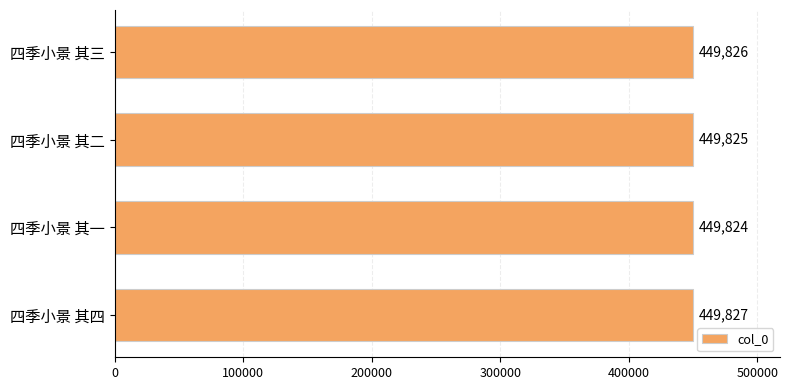

What position from the top is 四季小景 其三?

1